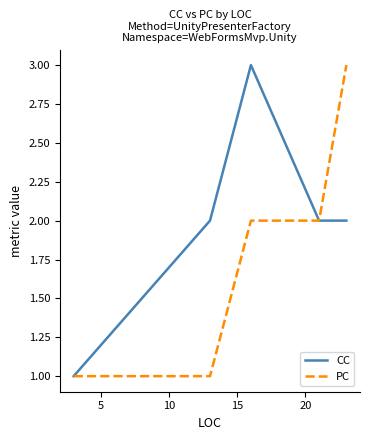

Which series has the largest total across all categories?

CC